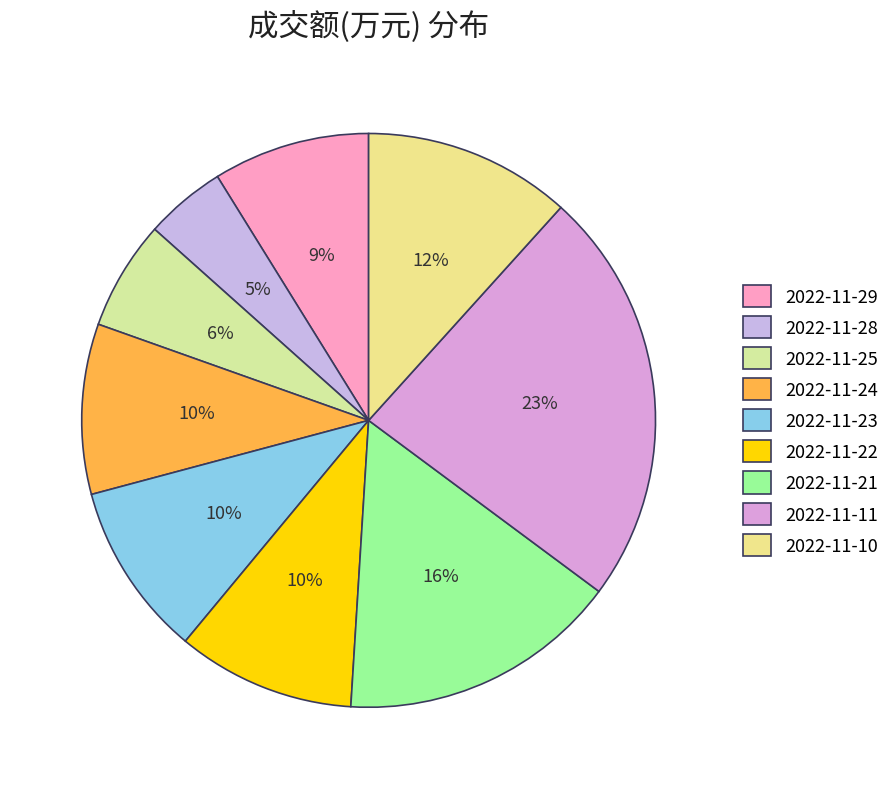

What is the ratio of the value at 2022-11-21 to the value at 2022-11-29?

1.8